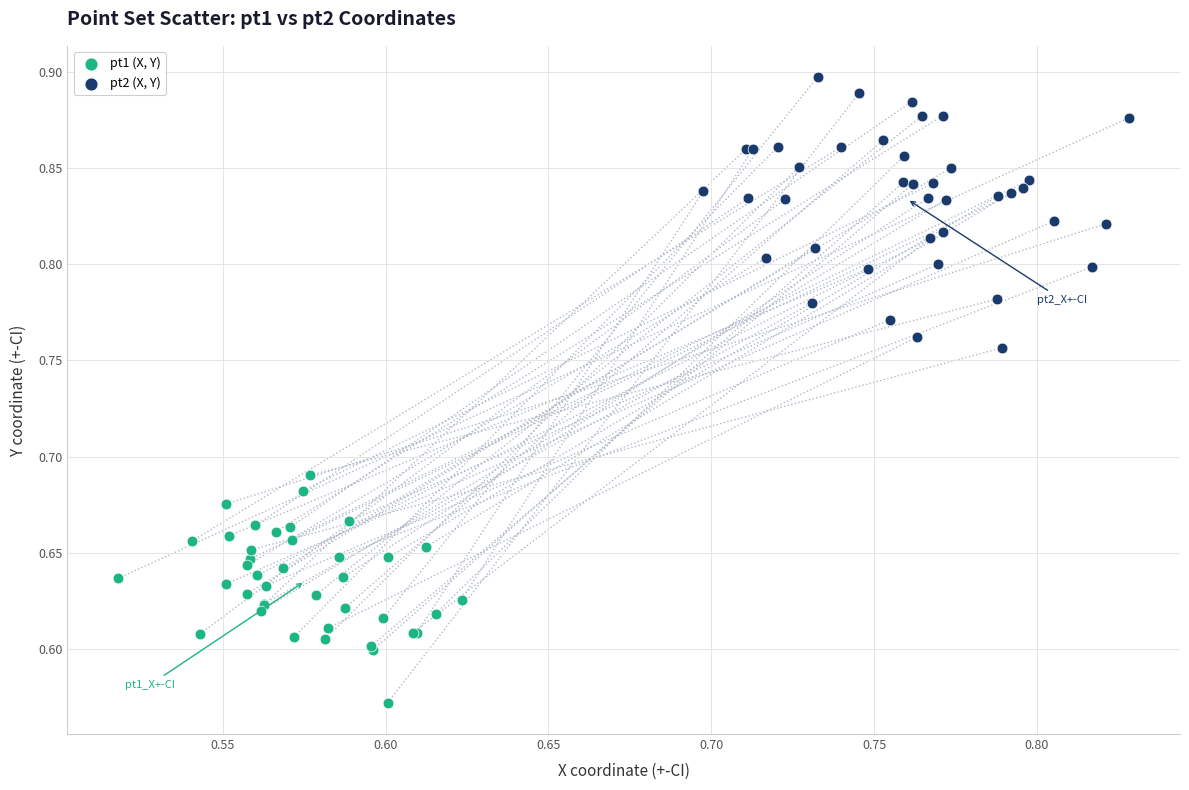

Which series reaches the minimum Y coordinate?

pt1 (X, Y)